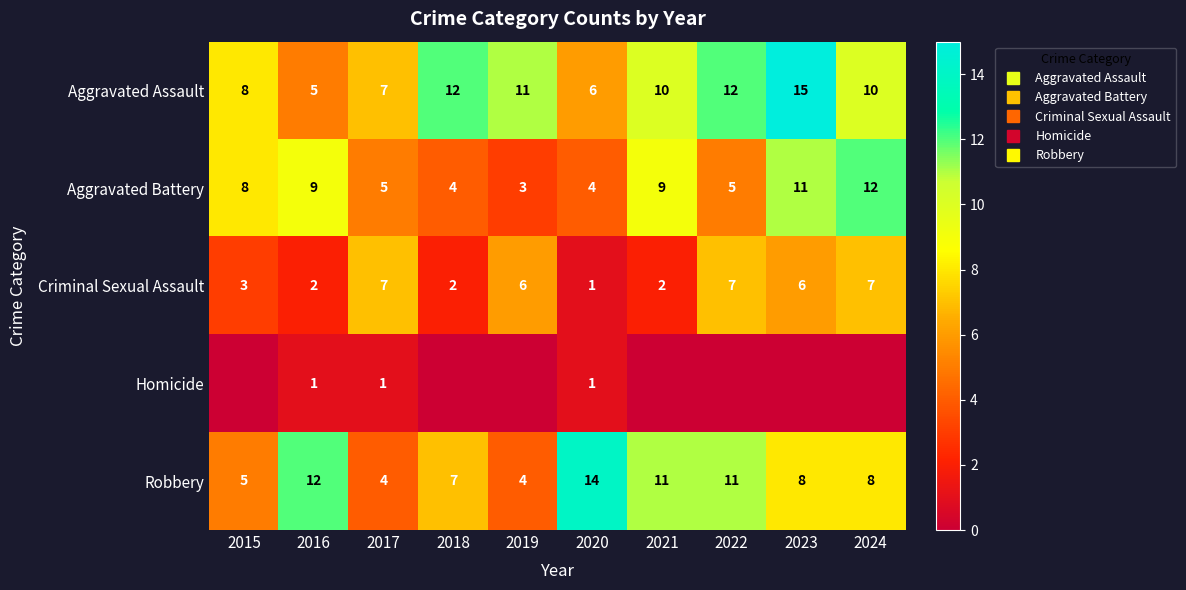

Rank the categories by Aggravated Battery value from highest to lowest.

2024, 2023, 2016, 2021, 2015, 2017, 2022, 2018, 2020, 2019